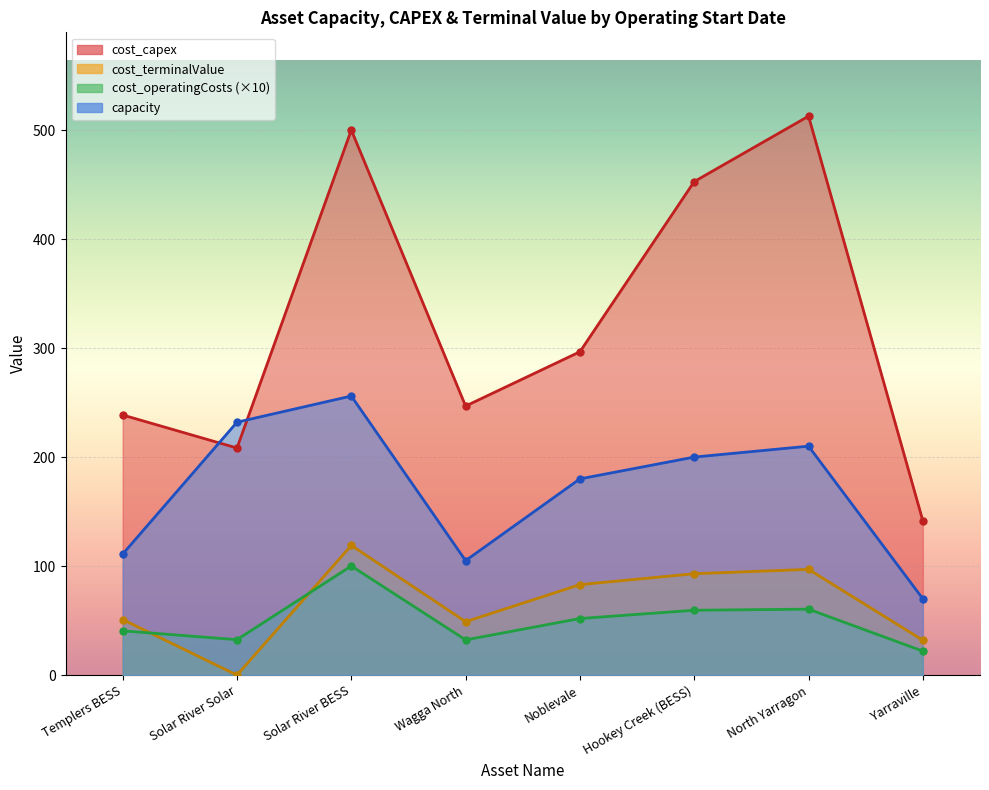

Is the value of cost_terminalValue at North Yarragon greater than the value of cost_capex at Solar River BESS?

No